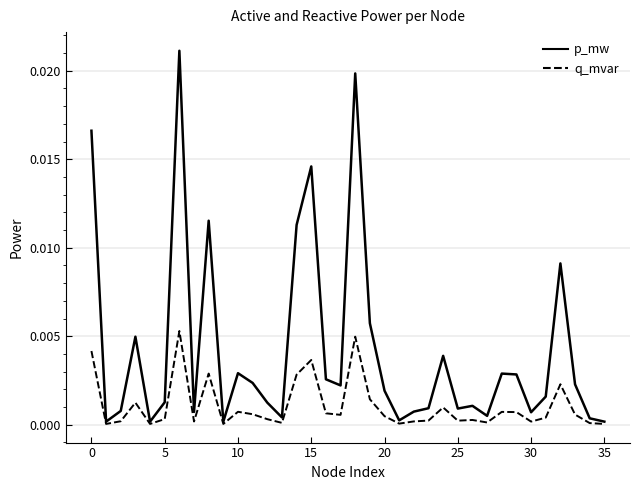

Which series has the largest total across all categories?

p_mw